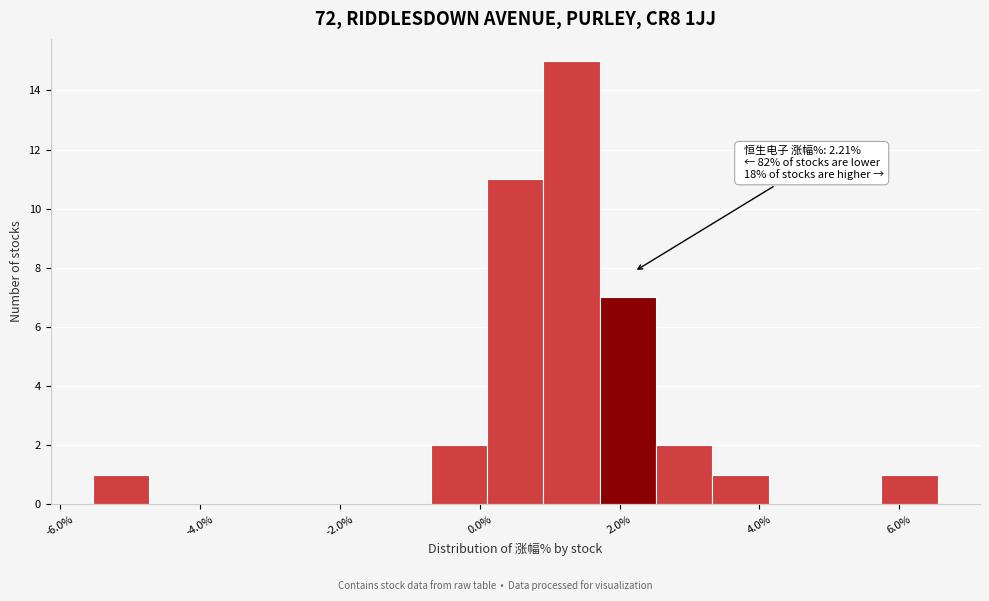

Over which range of the x-axis is the bar tallest?

1.0 to 1.8